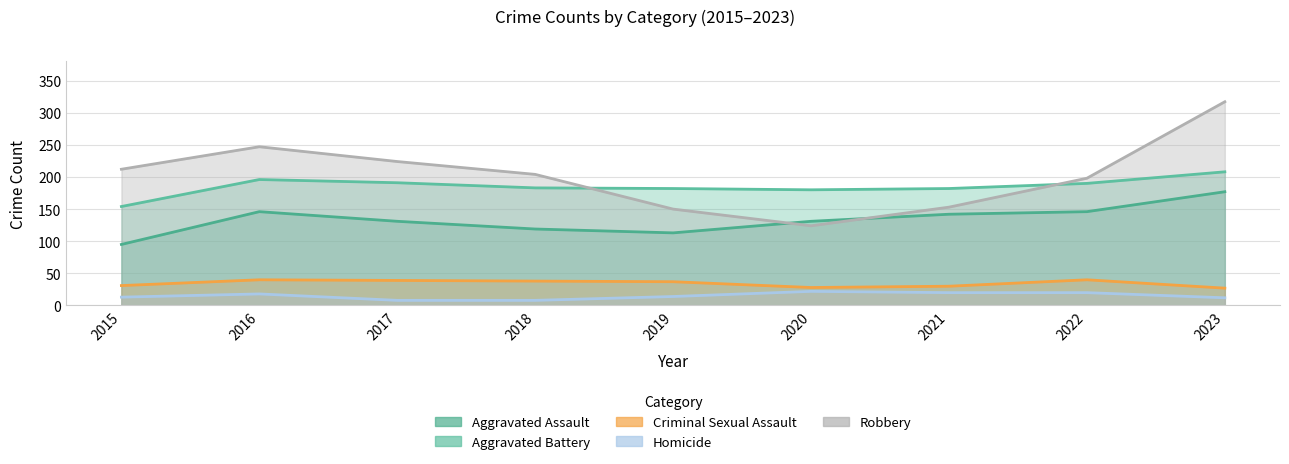

Is the value of Robbery at 2019 greater than the value of Aggravated Battery at 2021?

No